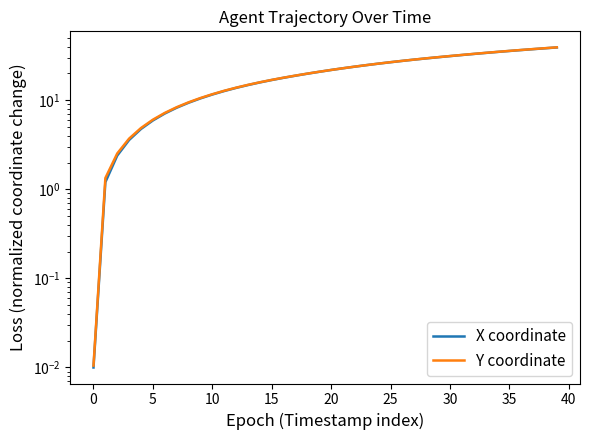

Is this an area chart (filled region under the line)?

No